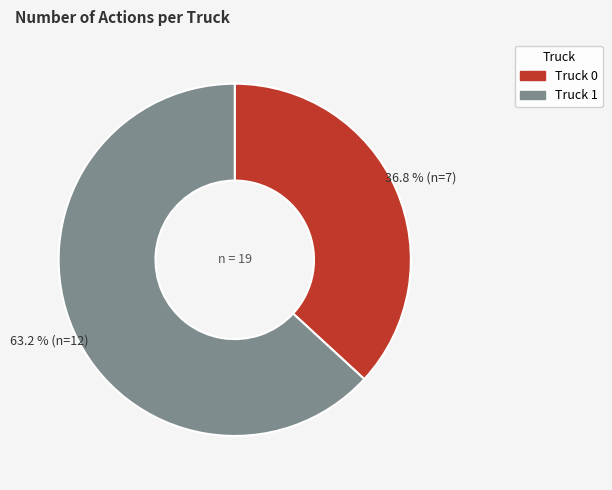

To the nearest percent, what is the difference between the largest and smallest slice percentages?

26%